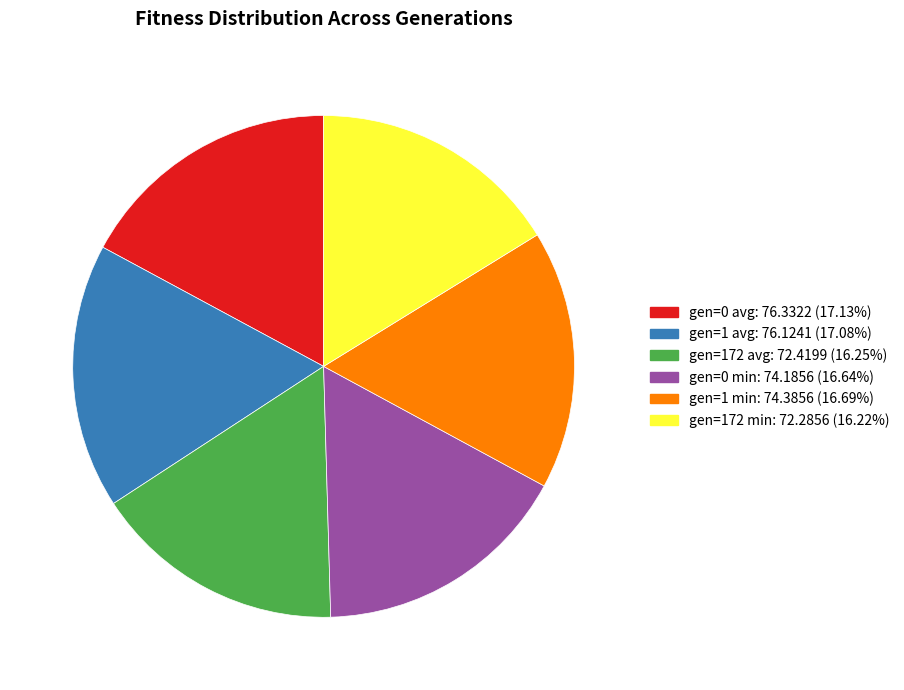

Does any single category account for the majority?

No